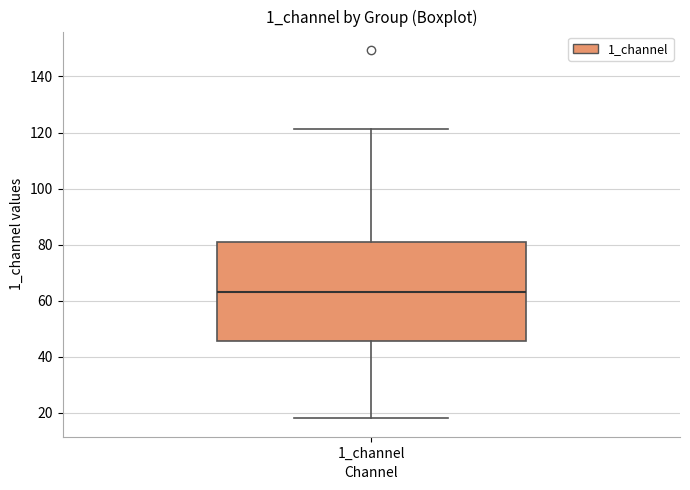

Where is the lower edge of the box for 1_channel on the y-axis? The values are not printed on the chart, so give them approximately, as read against the axis.

46